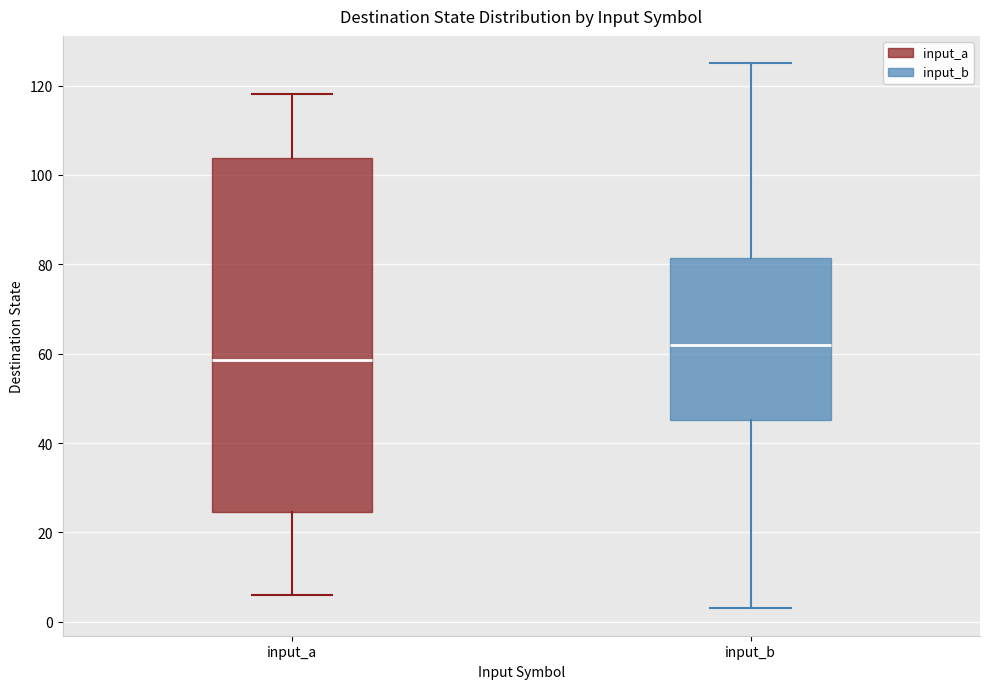

Where is the upper edge of the box for input_a on the y-axis? The values are not printed on the chart, so give them approximately, as read against the axis.

104